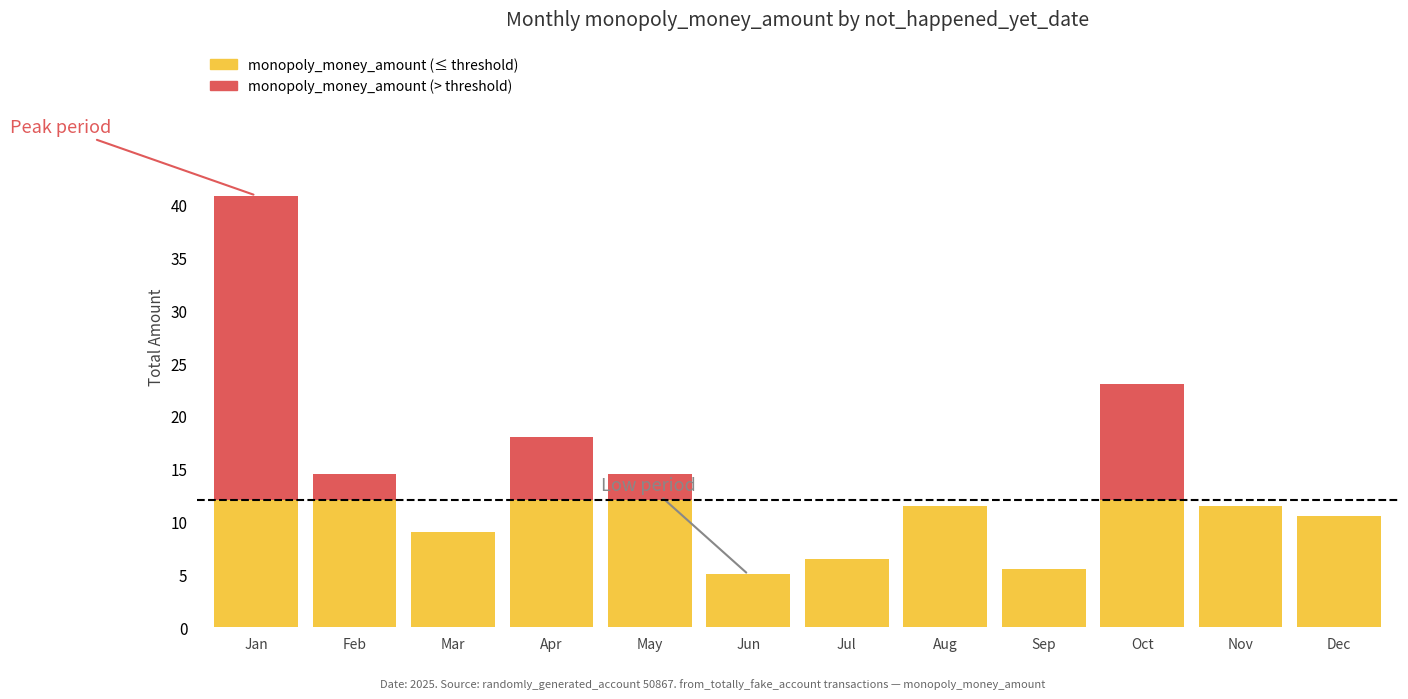

Are the bars grouped side by side (vs. stacked)?

No